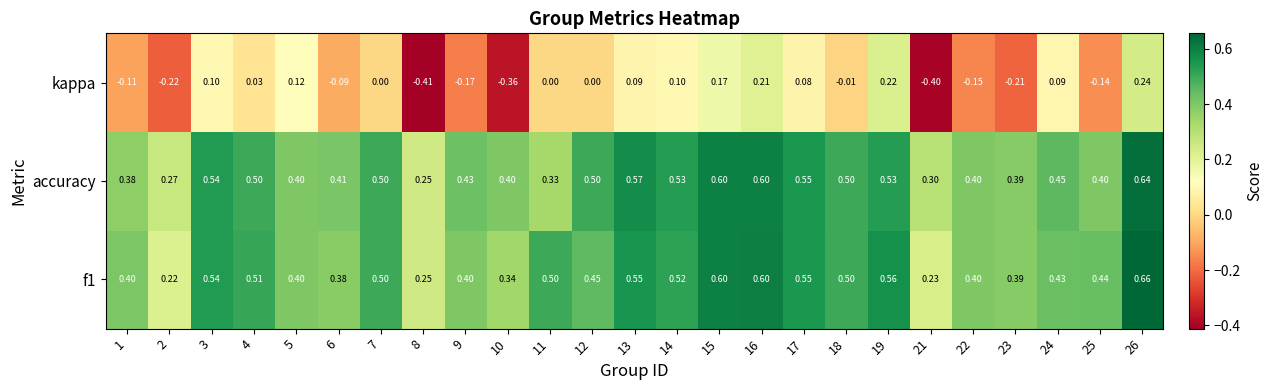

Which series has the widest spread of values?

kappa